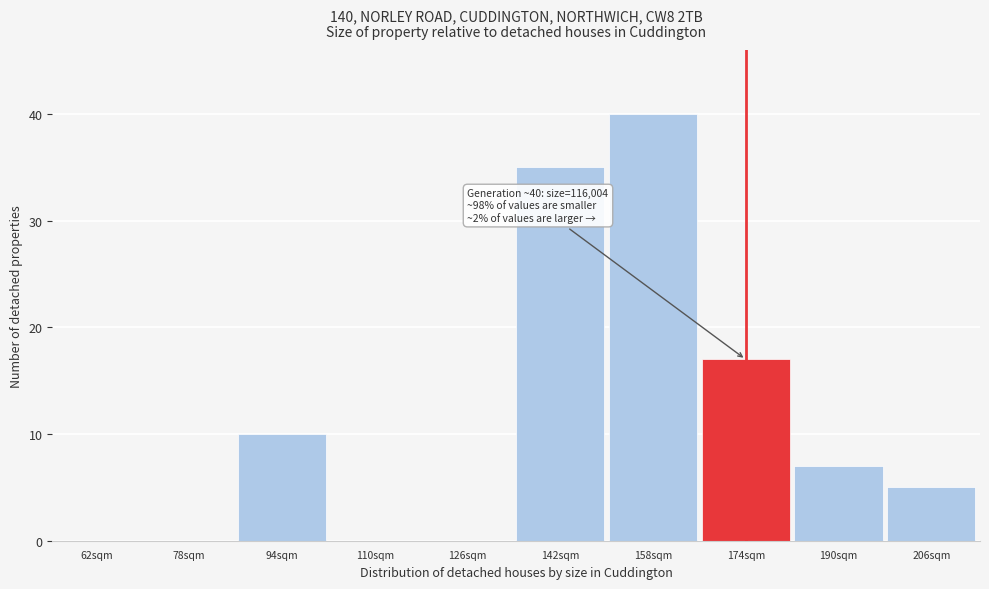

Reading left to right, list all the values displayed in this chart.

62sqm=0	78sqm=0	94sqm=10	110sqm=0	126sqm=0	142sqm=35	158sqm=40	174sqm=17	190sqm=7	206sqm=5